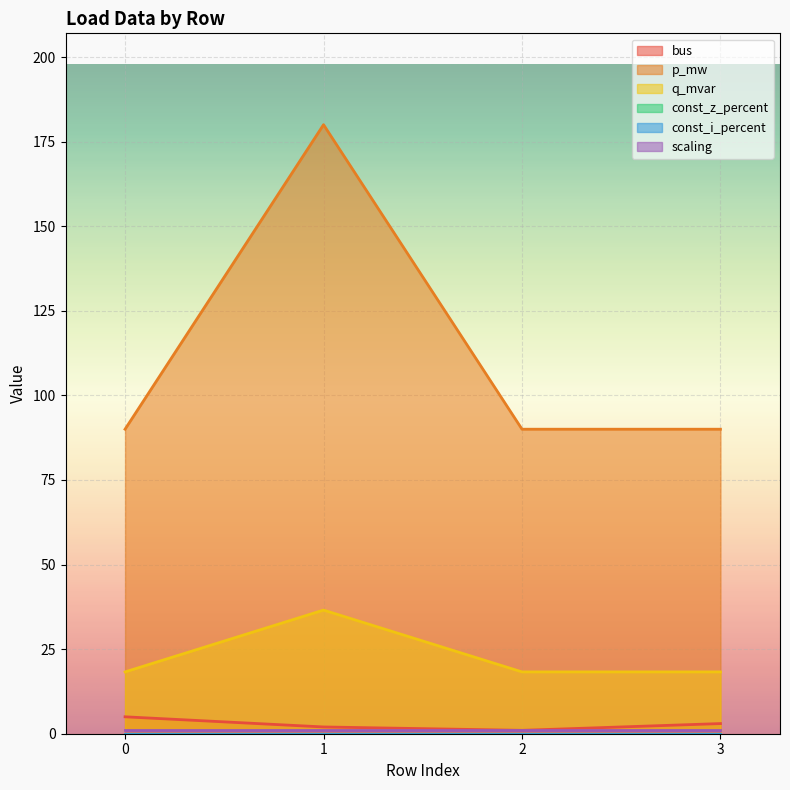

What is the approximate value of p_mw at 3?

90.0